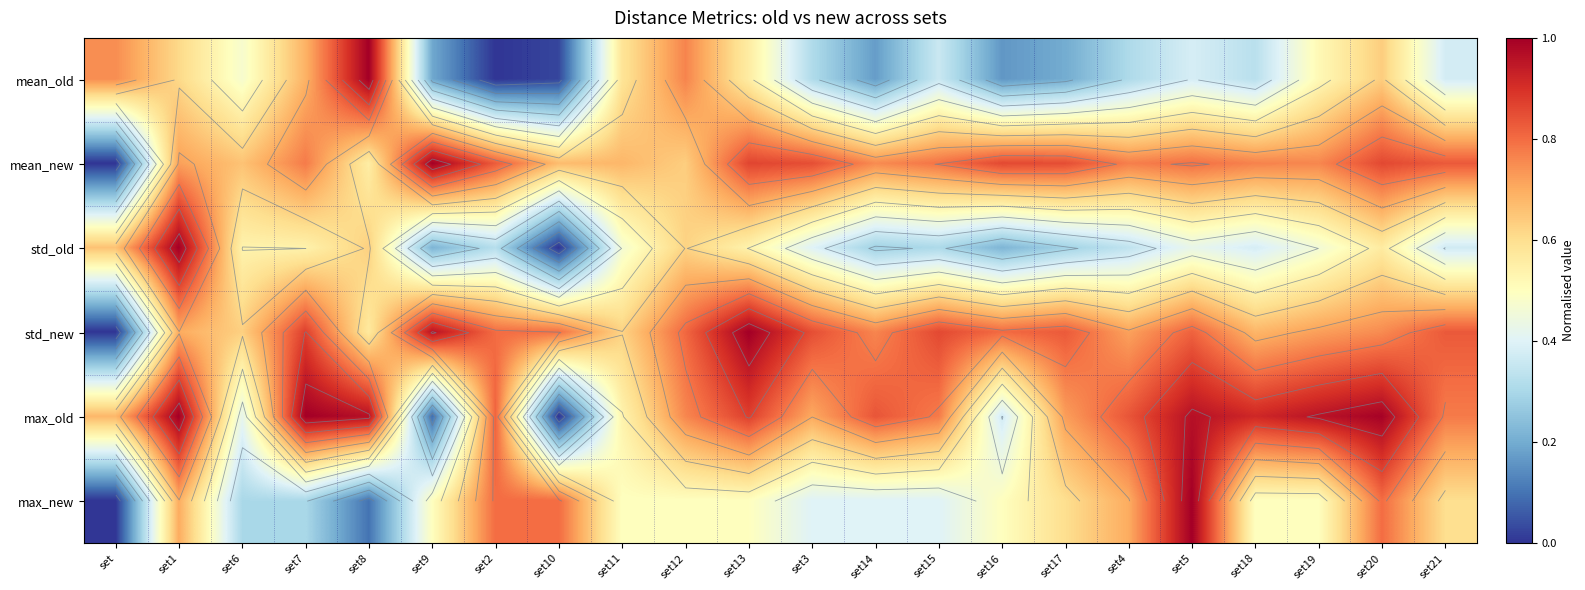

Is the value of max_old at set20 greater than the value of std_new at set8?

Yes